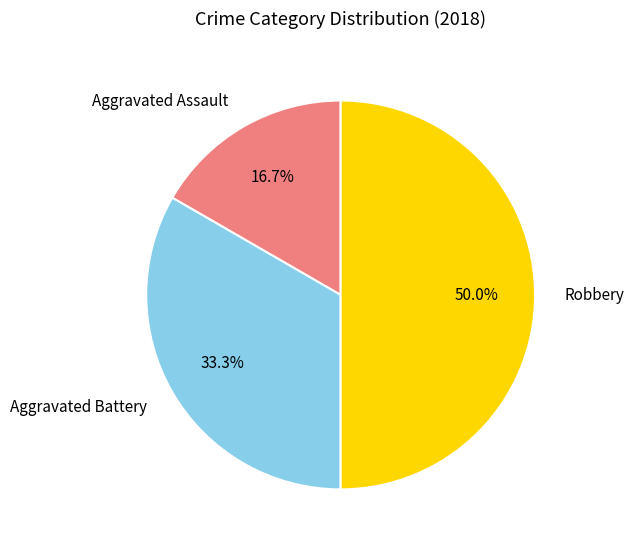

What is the smallest slice in the pie chart?

Aggravated Assault